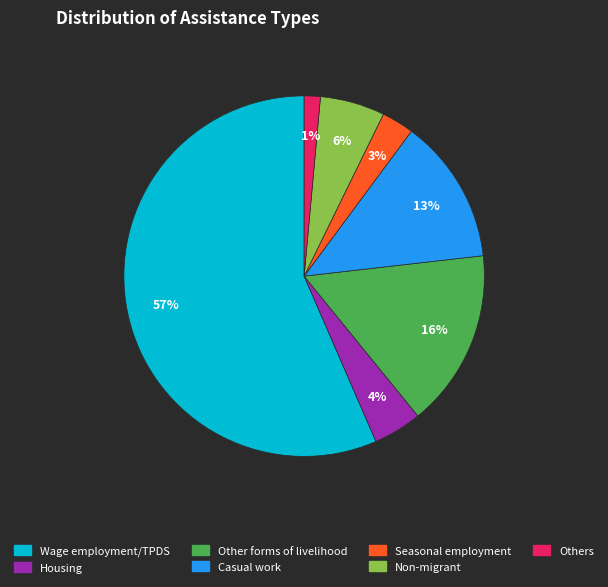

The Wage employment/TPDS slice represents 49% of the pie. True or false?

False